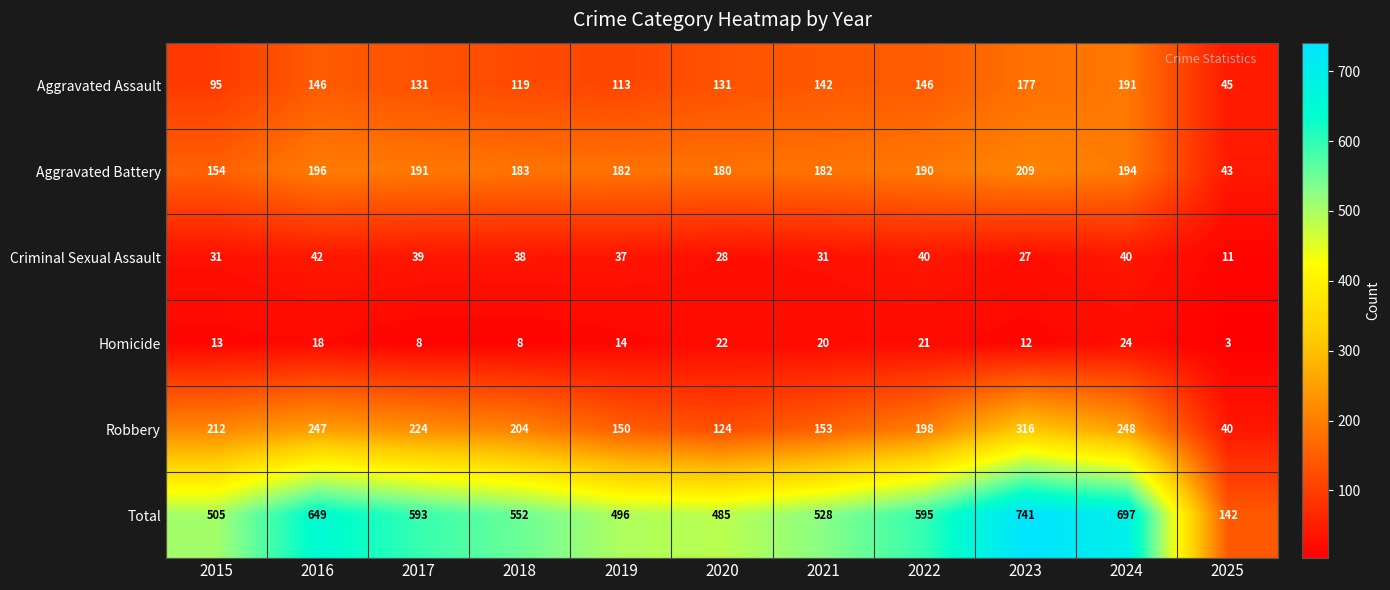

At how many categories does at least one series exceed 368?

10